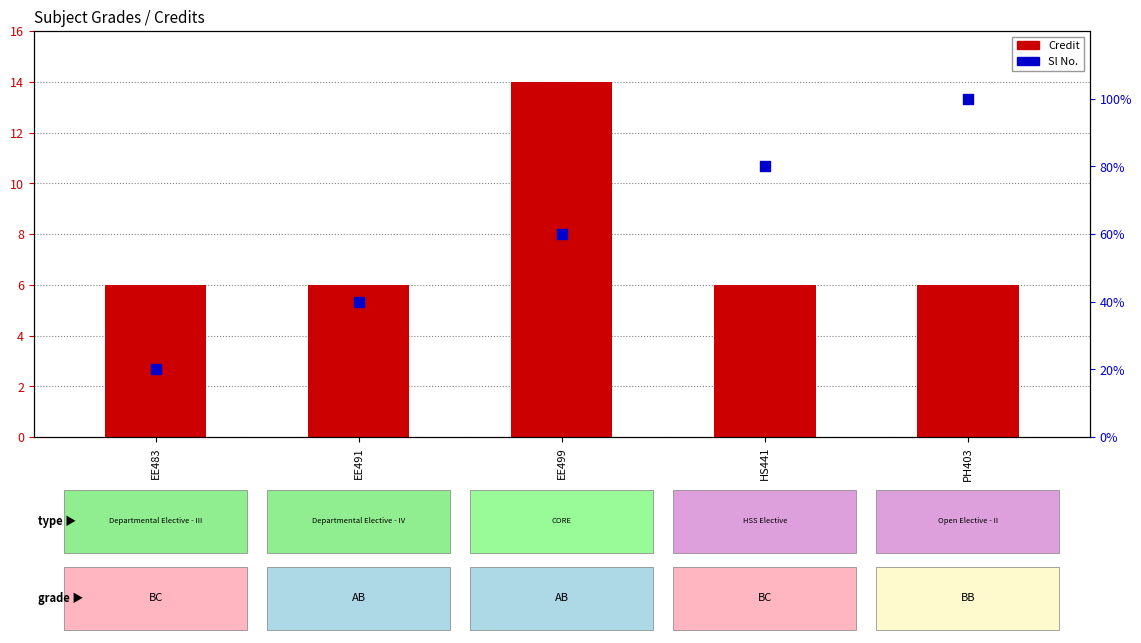

Is the value of Sl No. at EE483 greater than the value of Credit at HS441?

No